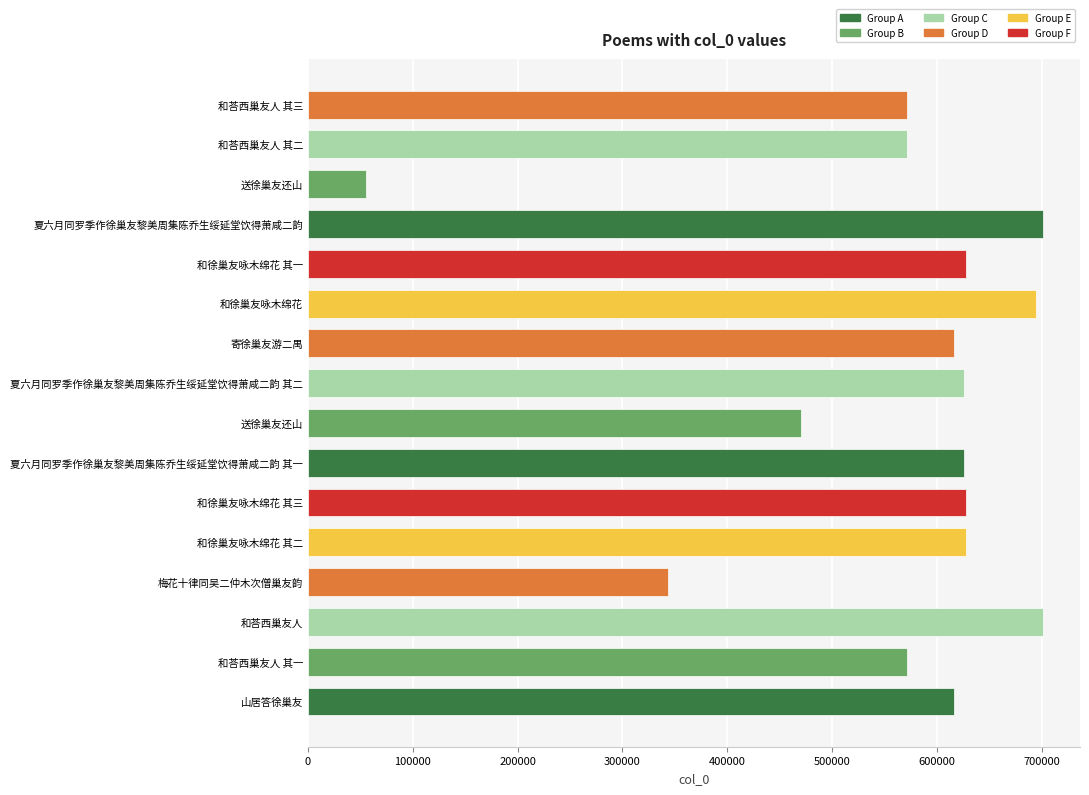

How many data points does each series have?

16